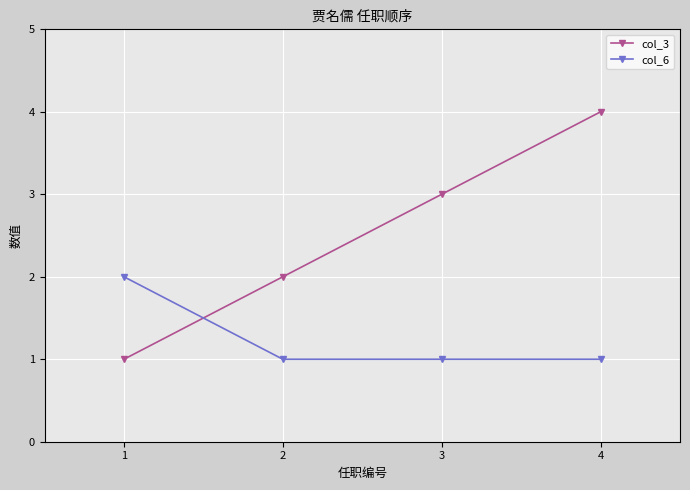

What is the sum of the col_3 values at 3 and 2?

5